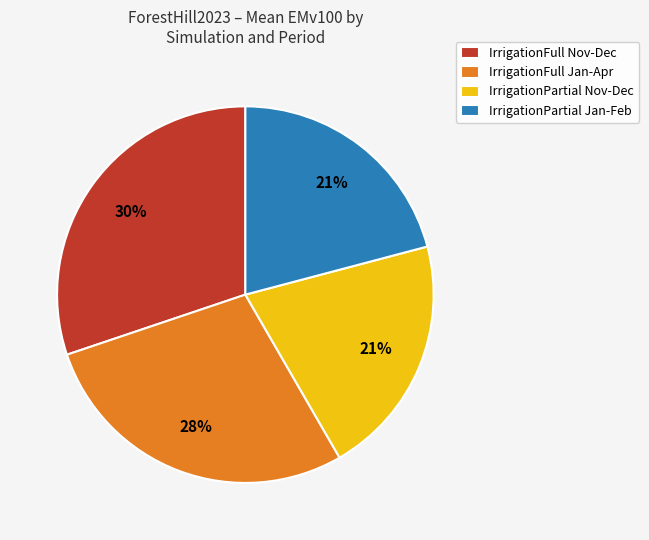

Combined, do IrrigationPartial Nov-Dec and IrrigationFull Jan-Apr account for over 50%?

No